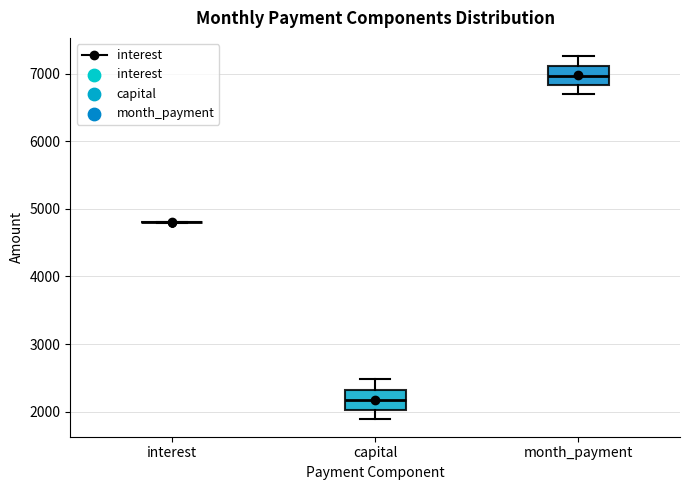

Reading left to right, transcribe this box plot: for each box, give where its median line is, the range the box spans, and where its two whiskers end, as read against the y-axis. The values are not printed on the chart, so give them approximately, as read against the axis.

interest: box collapsed to a line at 4800, whiskers 4800 to 4800
capital: median 2200, box 2000 to 2300, whiskers 1900 to 2500
month_payment: median 7000, box 6800 to 7100, whiskers 6700 to 7300